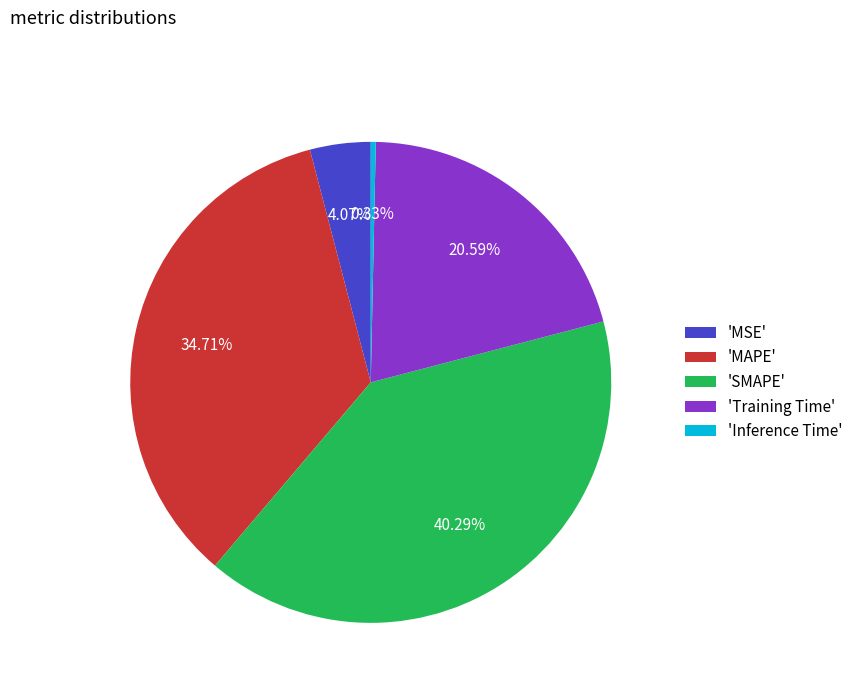

To the nearest percent, what is the difference between the largest and smallest slice percentages?

40%